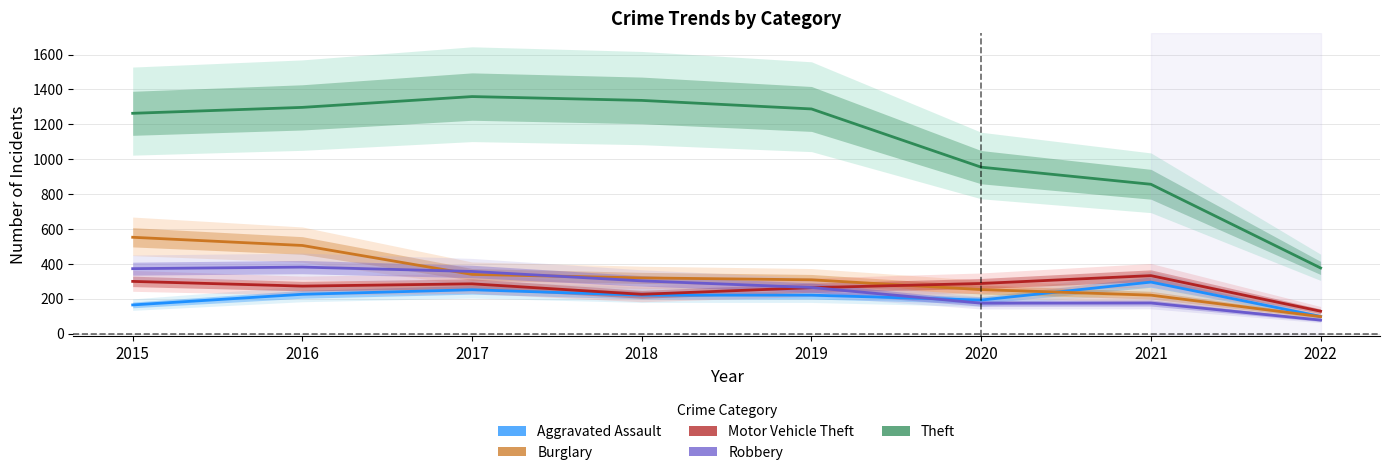

How many series are shown in this chart?

5